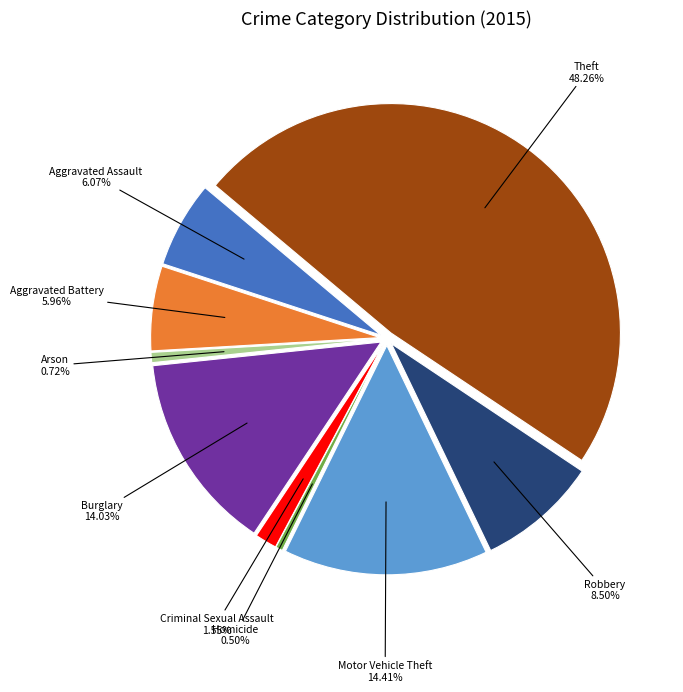

Which category has the biggest portion of the pie?

Theft